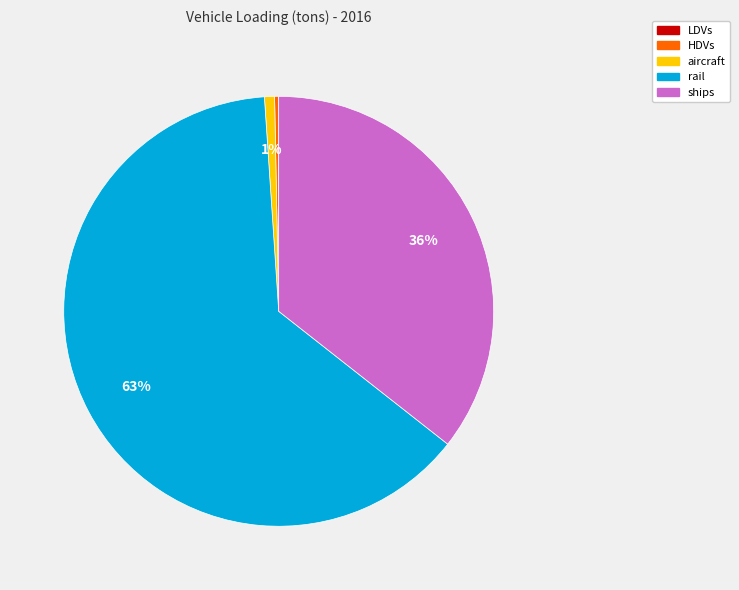

Between rail and ships, which is larger?

rail